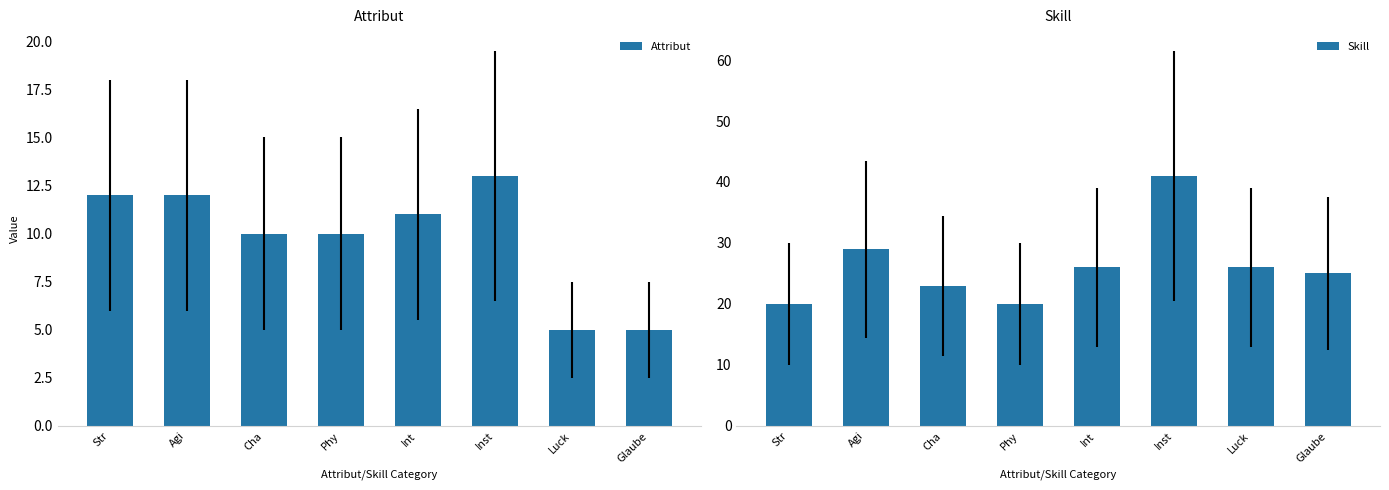

Which category has the highest value in the Skill series?

Inst